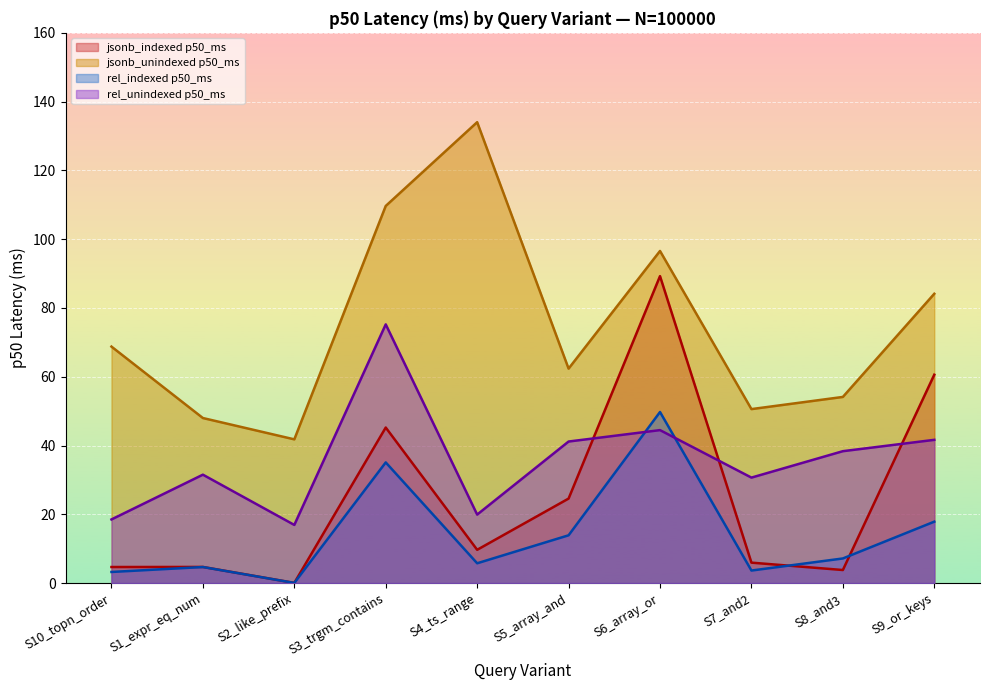

True or false: rel_unindexed p50_ms and rel_indexed p50_ms intersect in this chart.

True